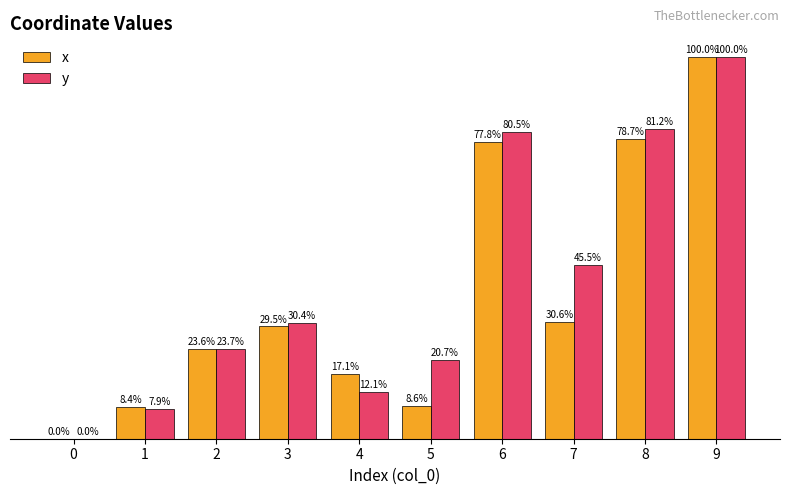

Which series changed the most between 0 and 5?

y